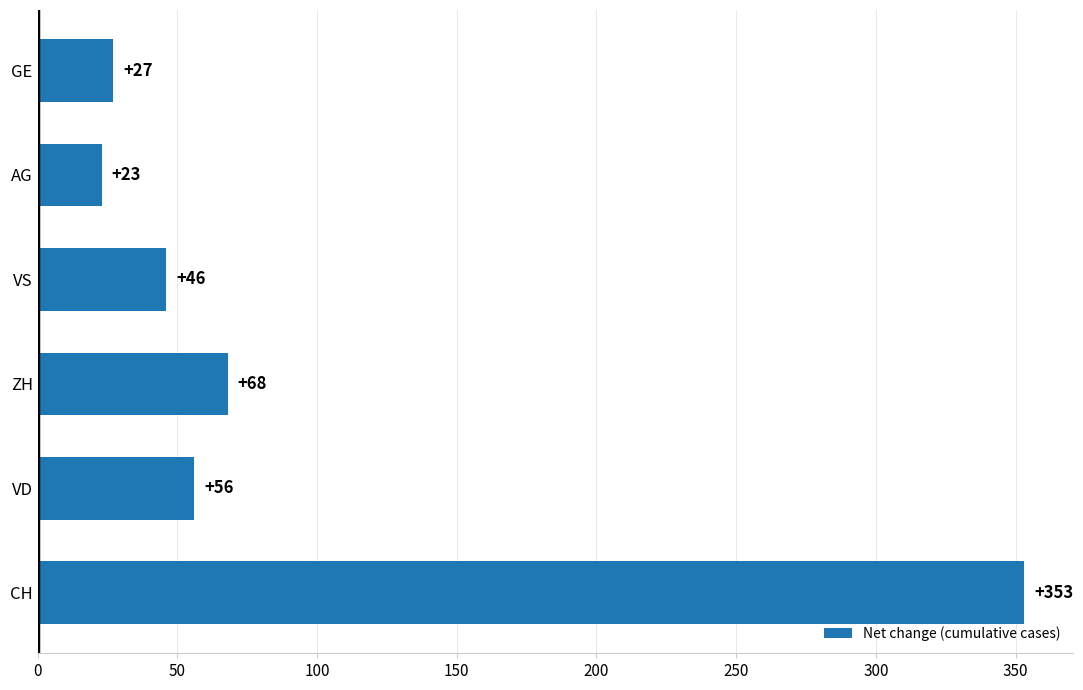

What is the ratio of the value at CH to the value at VS?

7.7